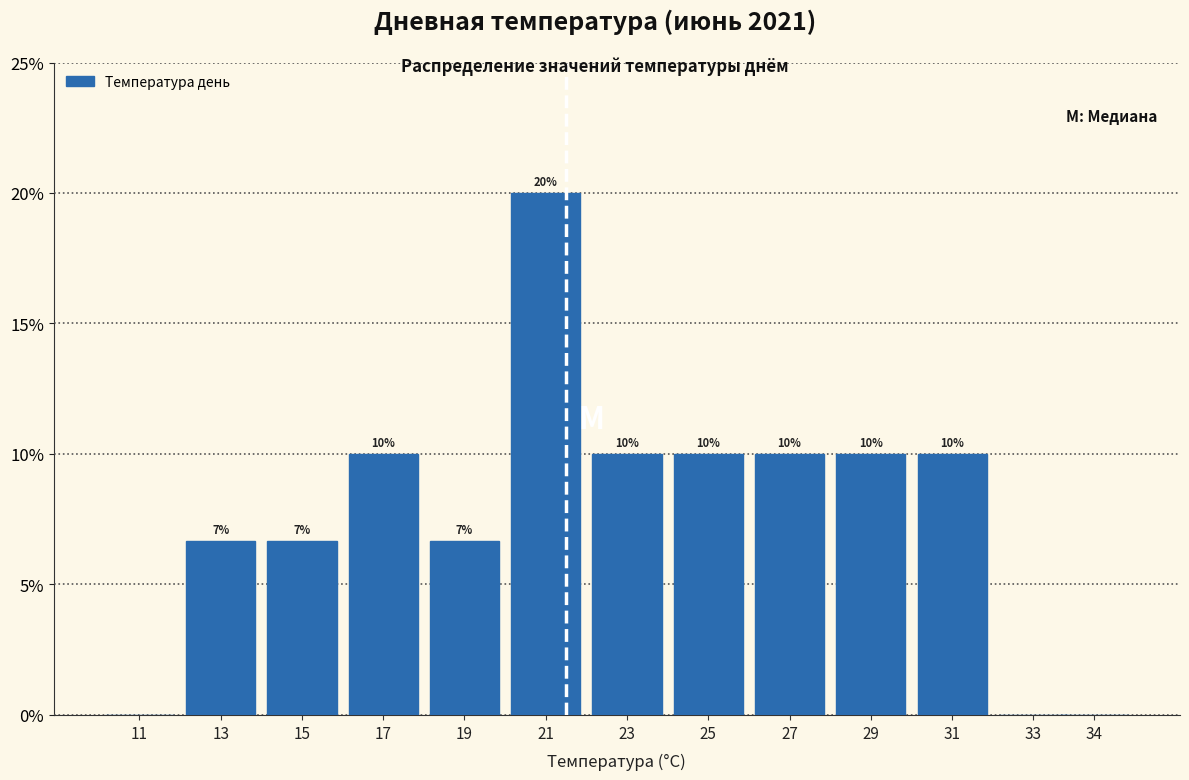

What is the change in value from 11 to 27?

+10.0